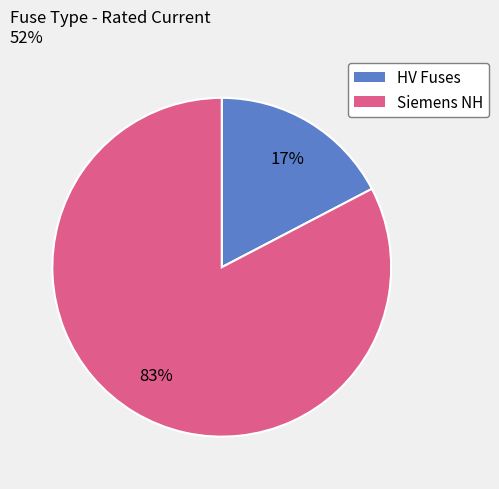

To the nearest percent, what is the average slice percentage?

50%